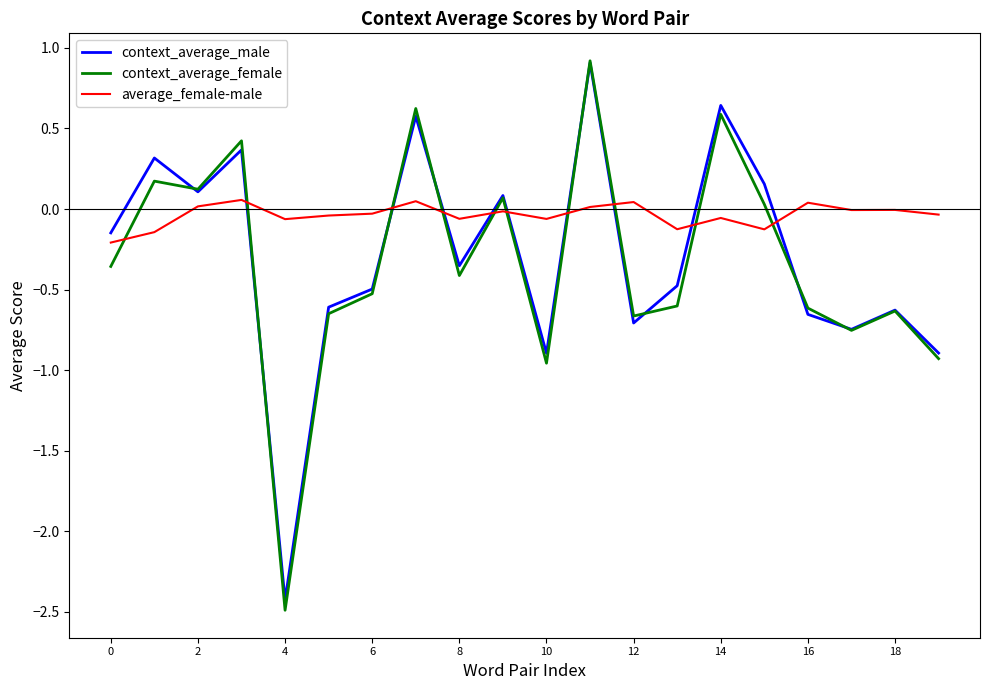

What is the maximum value for context_average_male?

0.9